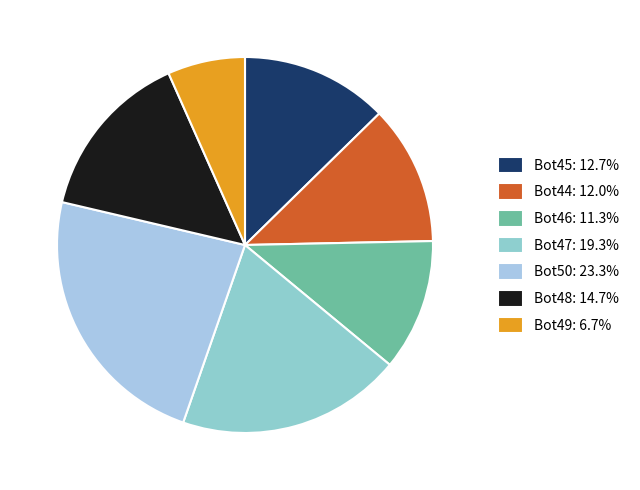

Approximately how many times larger is the value at Bot50 compared to Bot49?

3.5